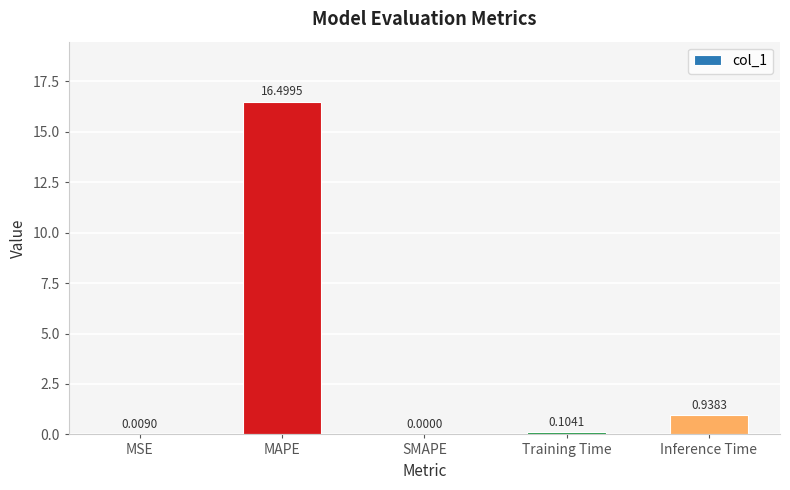

How many values exceed 0?

4